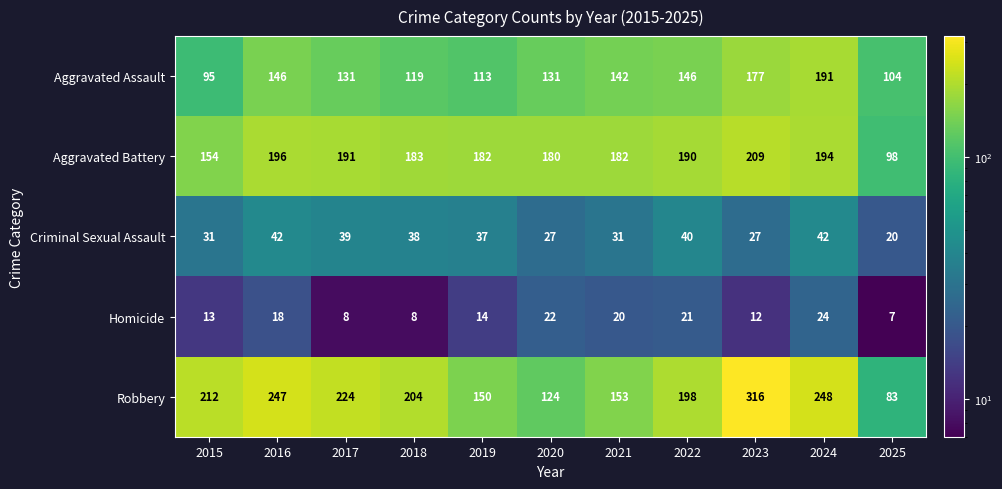

How many data points in Homicide are less than 14?

5